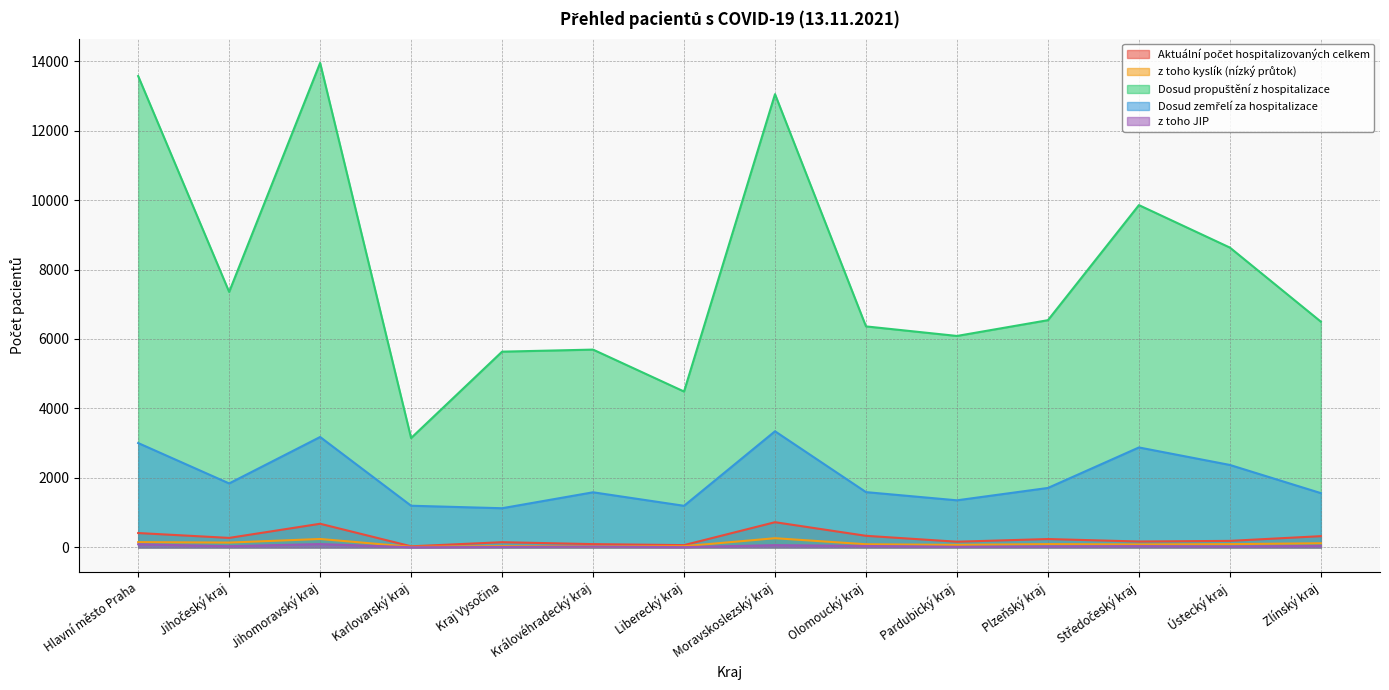

What is the value of the Dosud zemřelí za hospitalizace point at the 14th from the left?

1562